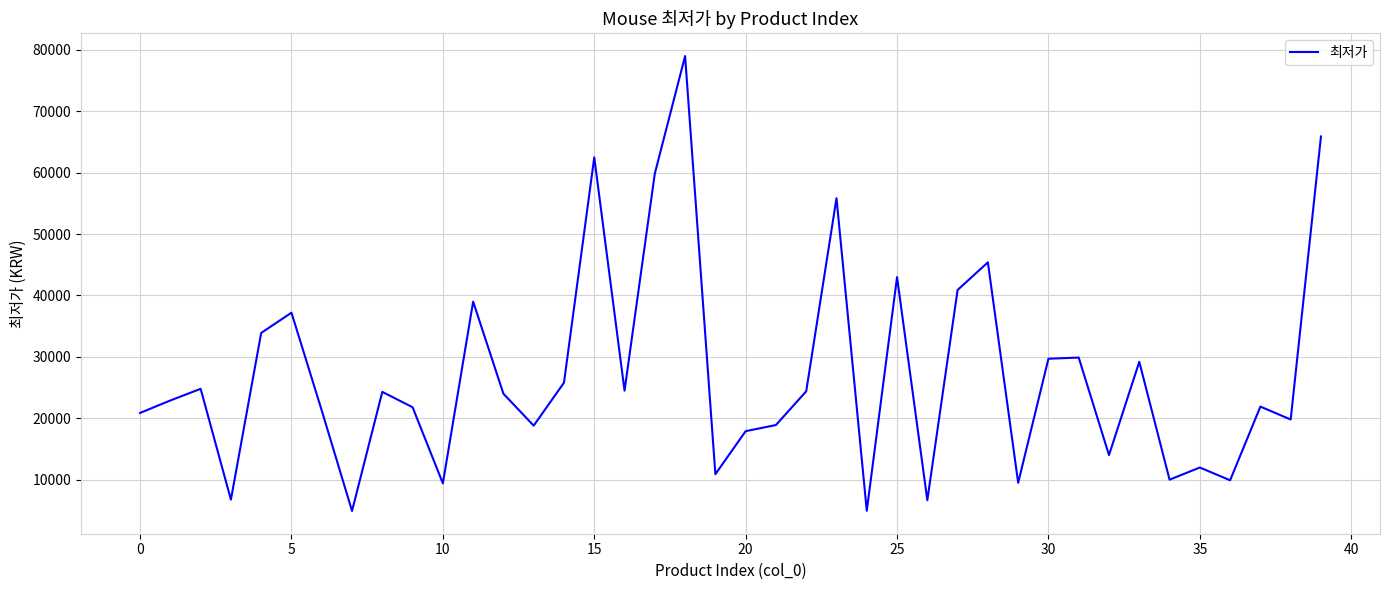

What is the difference between the maximum and minimum values?

74100